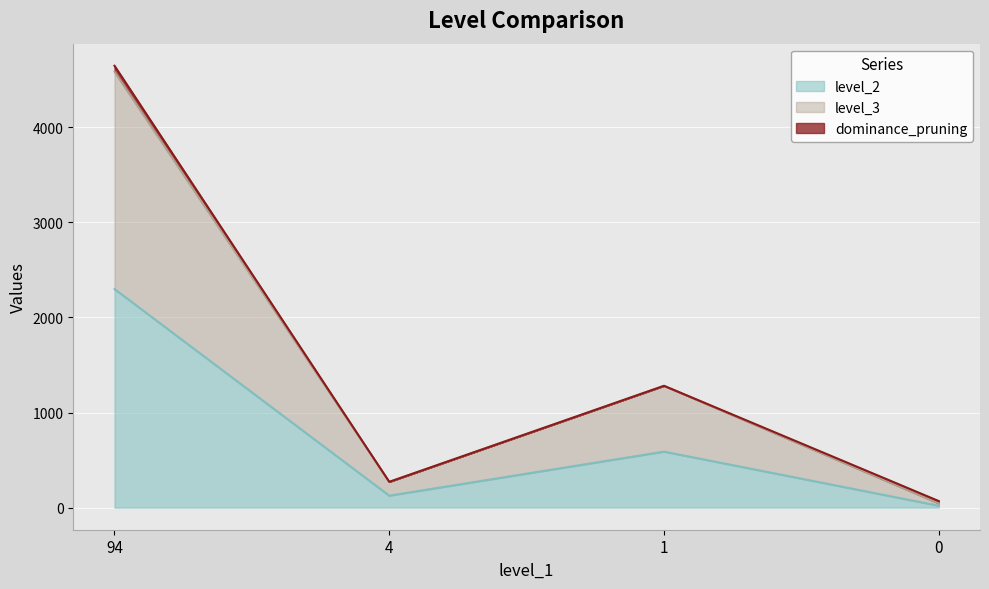

At which category is the sum across all series the highest?

94